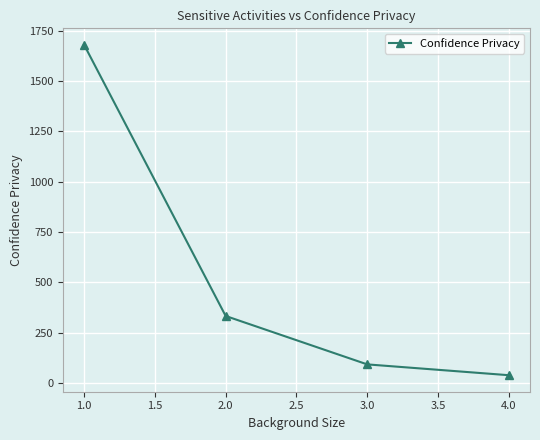

Reading right to left, extract all data points from this chart.

39.0	92.7	333.1	1680.2